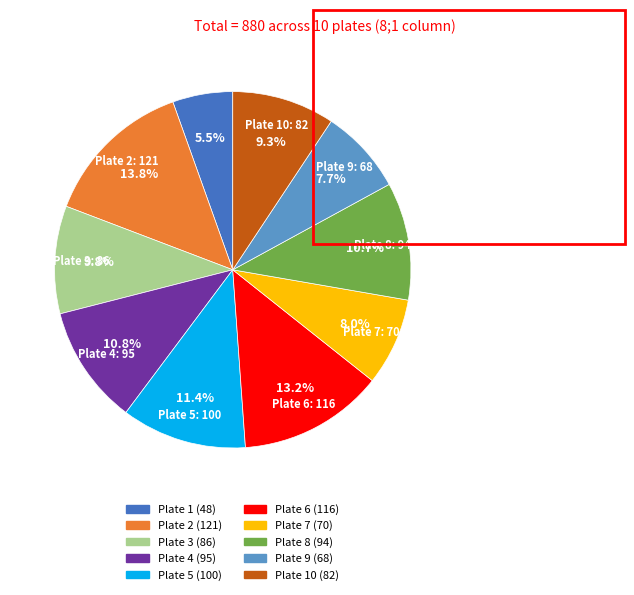

Does any single category account for the majority?

No